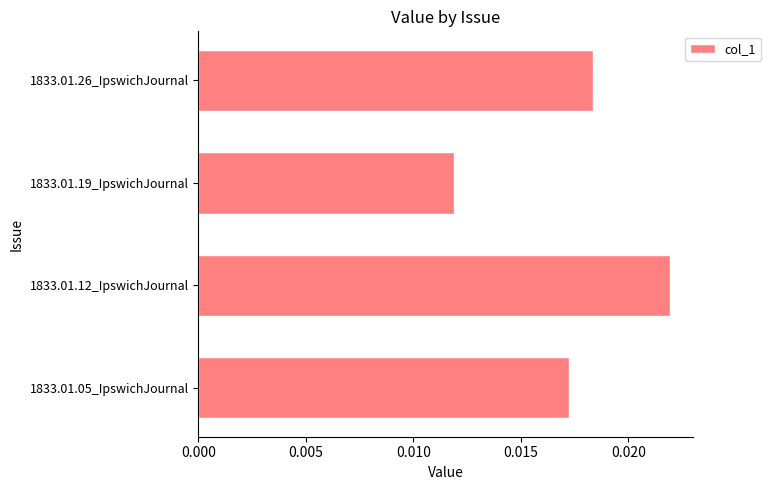

Does the chart contain any negative values?

No